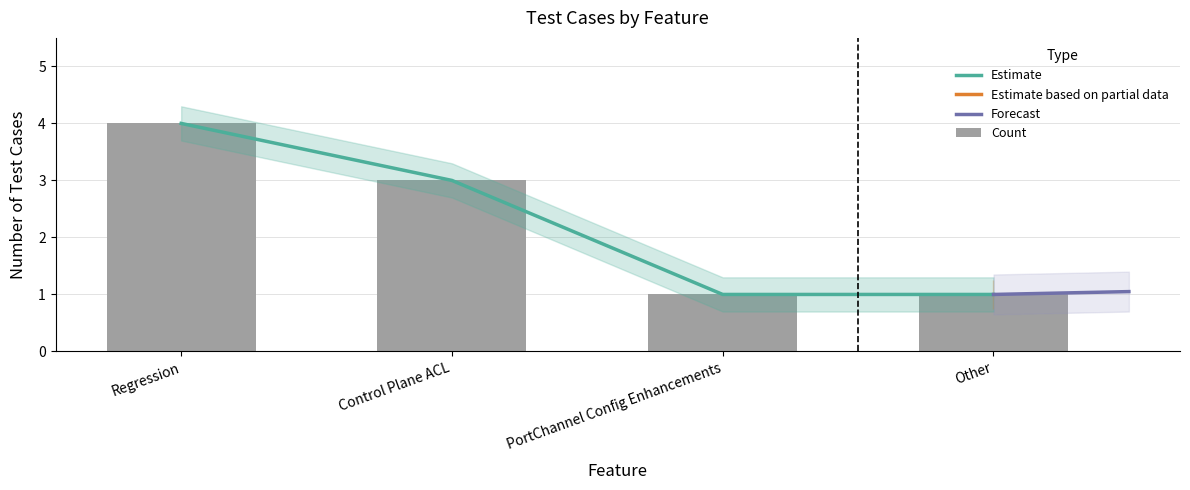

What value does the data have at Regression?

4